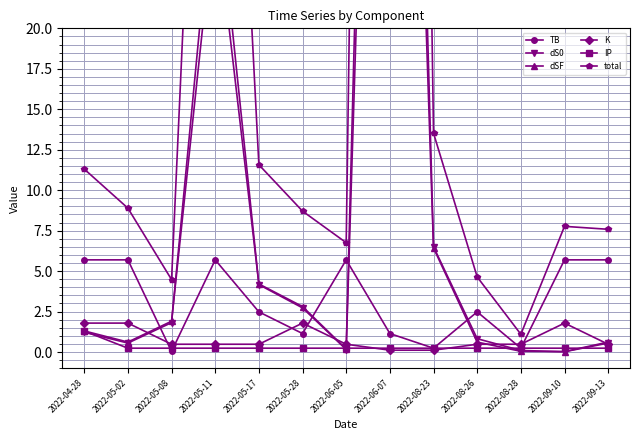

What is the label of the 6th point from the left?

2022-05-28